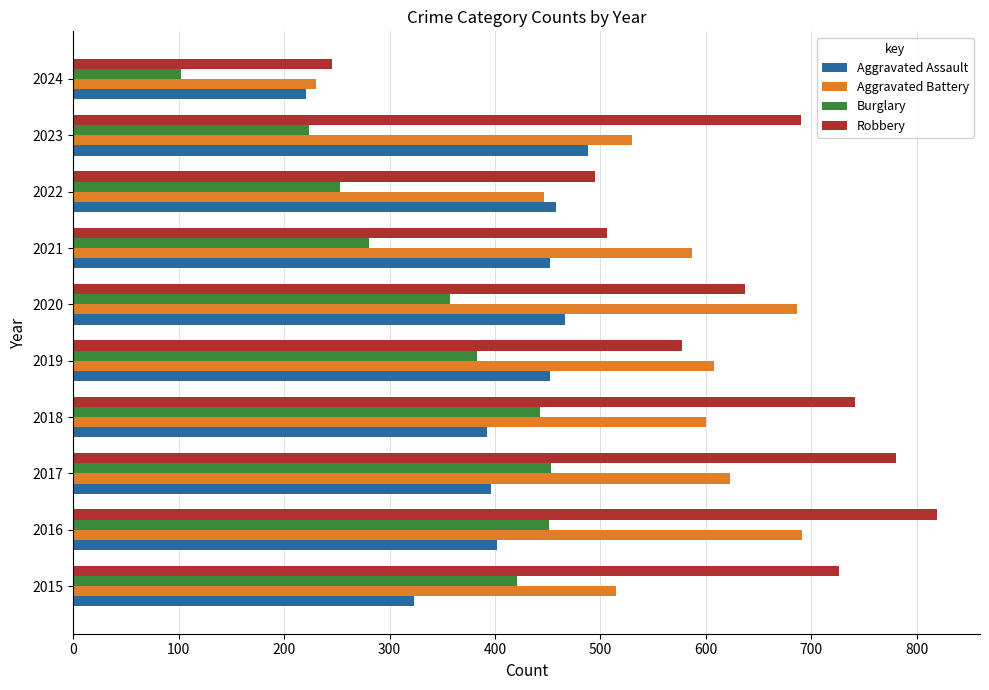

What value does the Burglary series have at 2016, to the nearest 5?

450